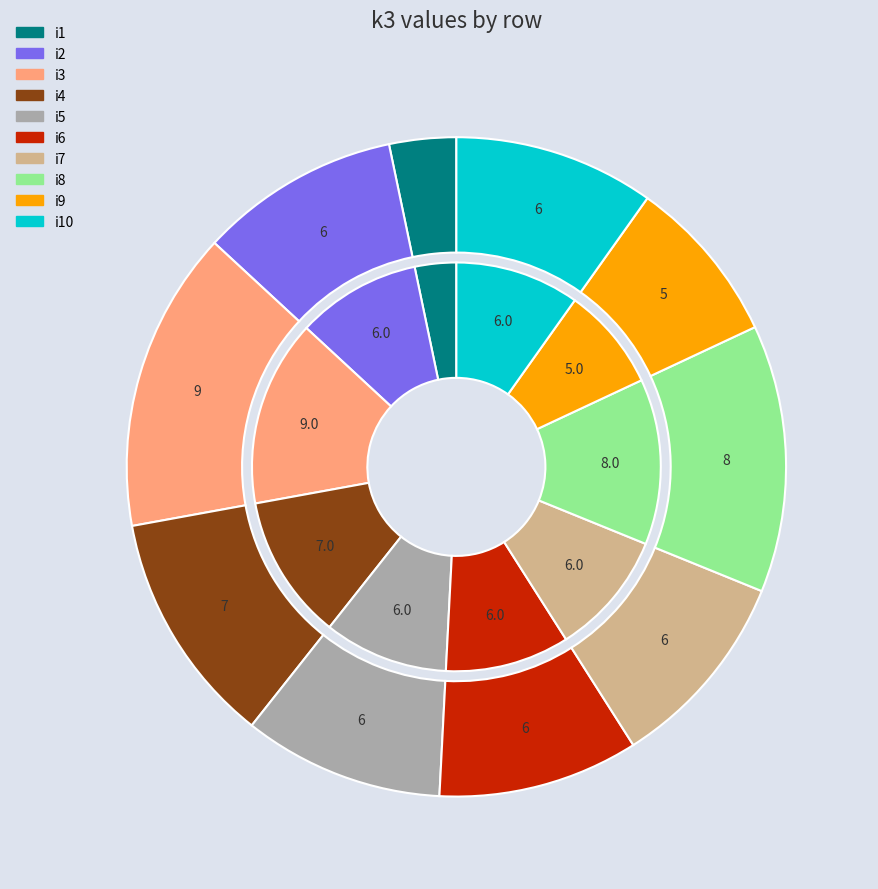

Which slice is the smallest?

i1